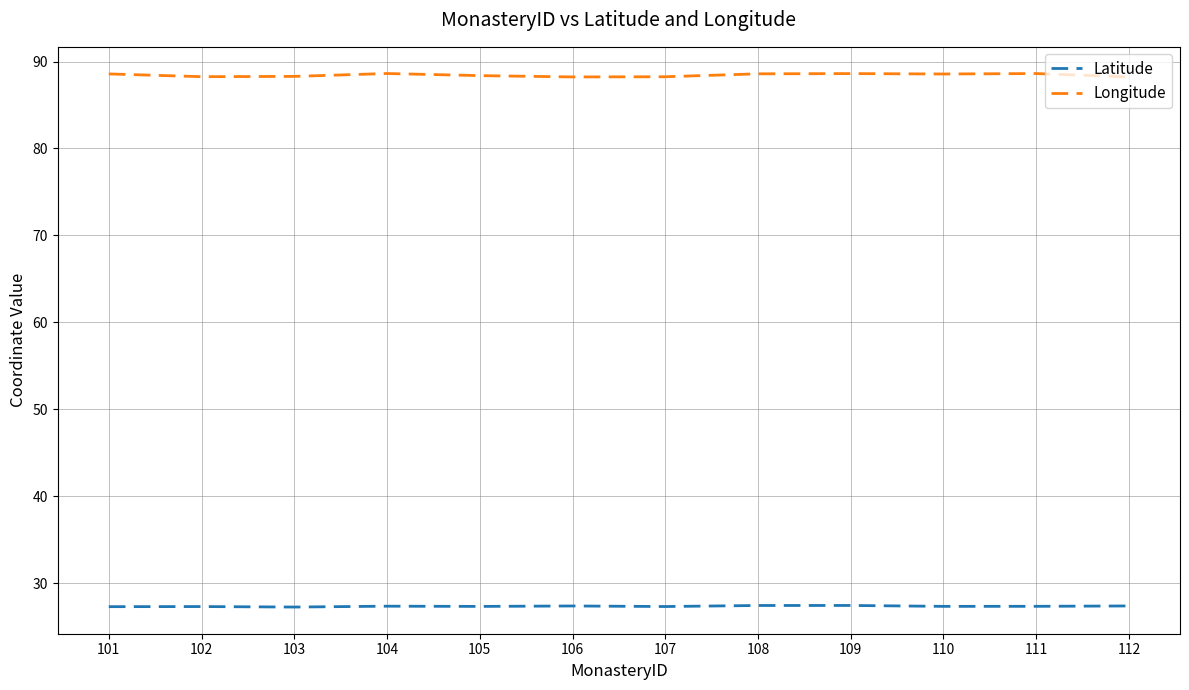

What is the smallest value displayed?

27.2